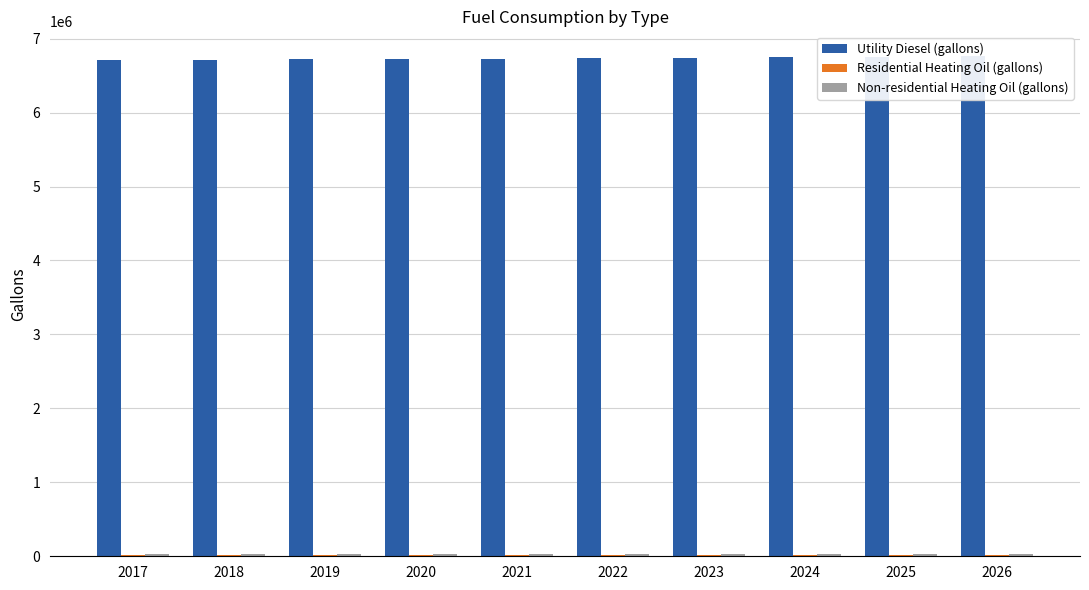

True or false: Utility Diesel (gallons) has a value of 6720276.9 at 2019.

True